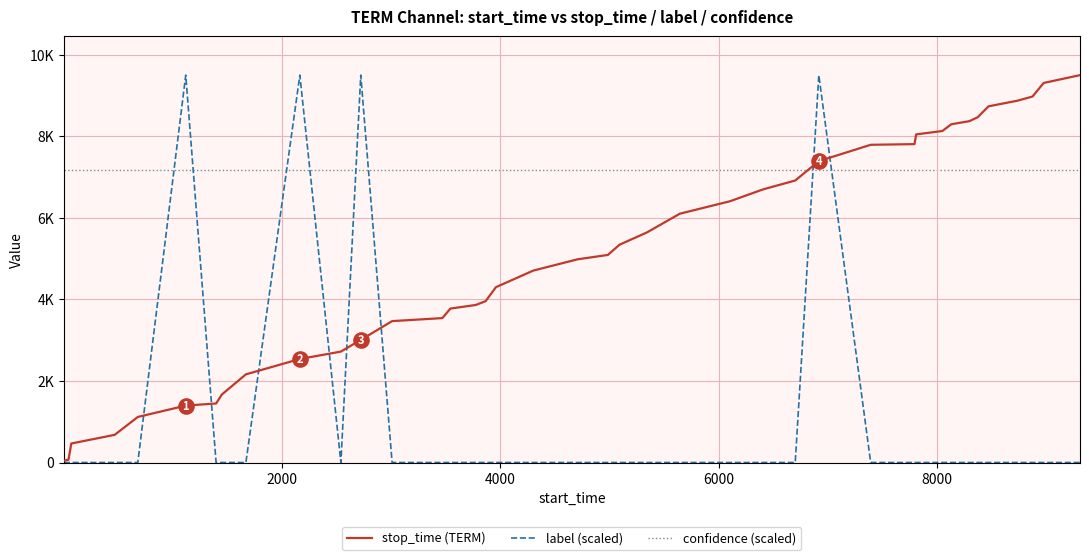

At how many categories does at least one series exceed 2977?

40